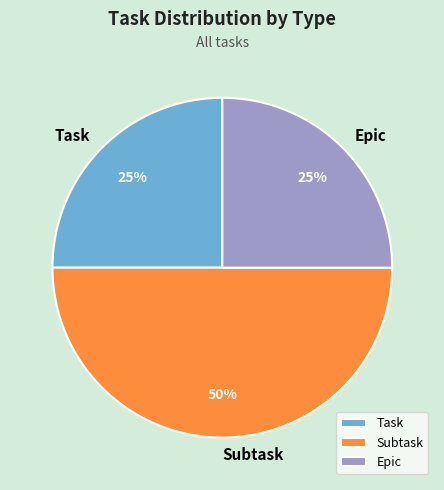

Does Epic account for over 50% of the chart?

No